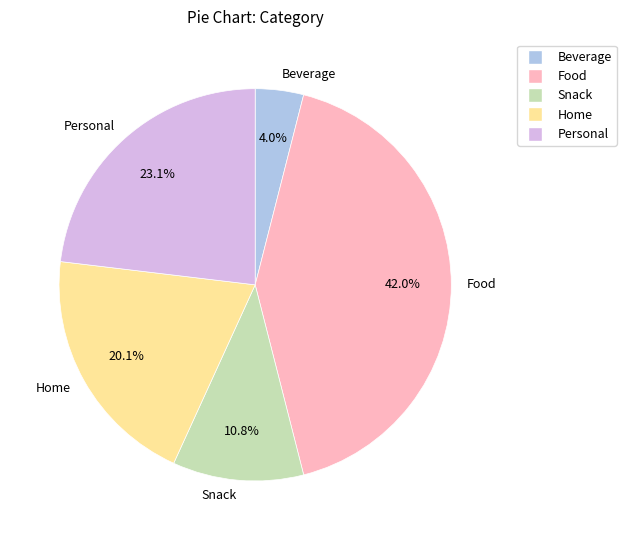

How many slices are in this pie chart?

5